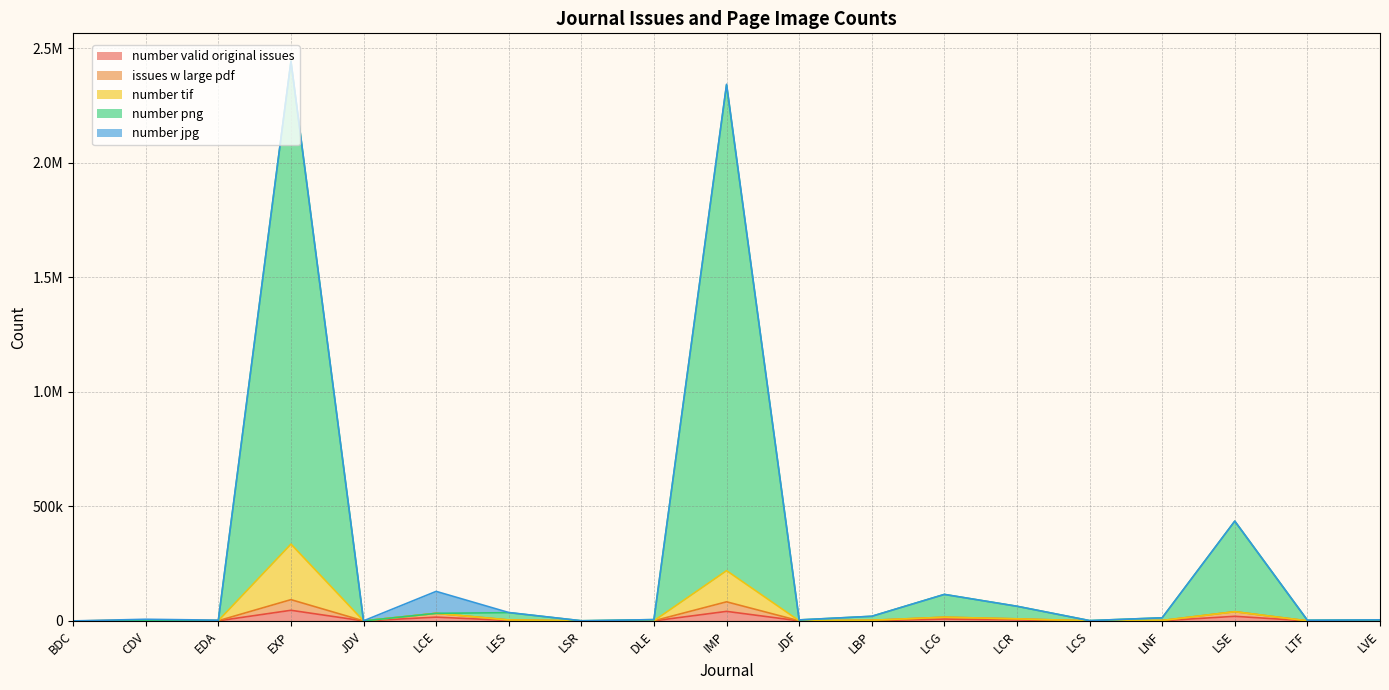

At how many categories does at least one series exceed 1086120?

2